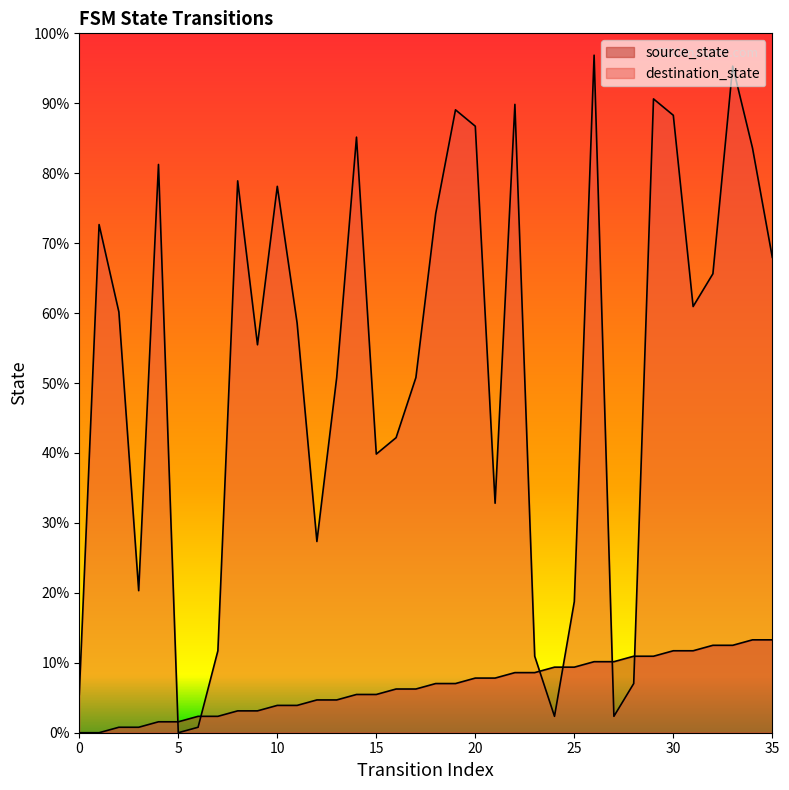

Is the value of destination_state at 4 greater than the value of source_state at 22?

Yes